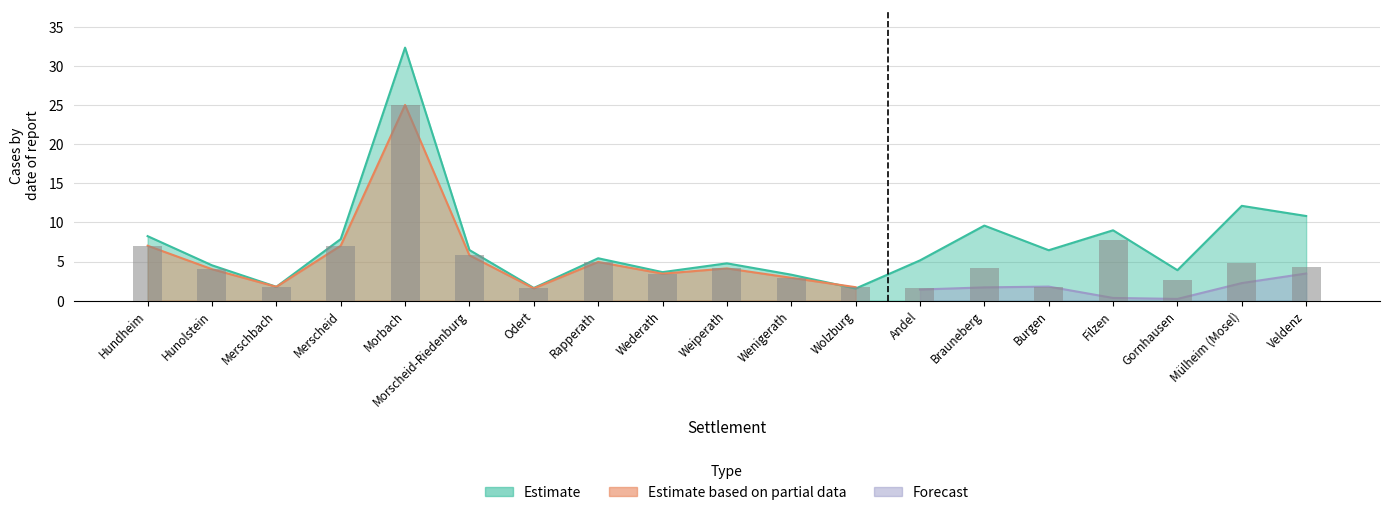

At how many categories does at least one series exceed 15?

1